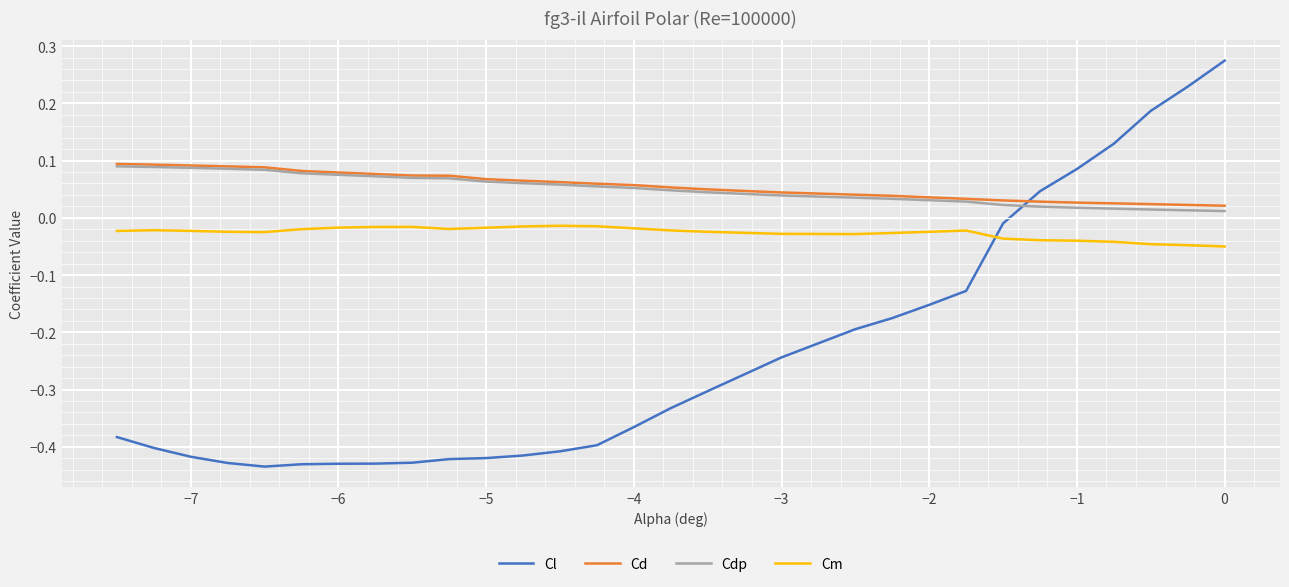

Which series has the widest spread of values?

Cl